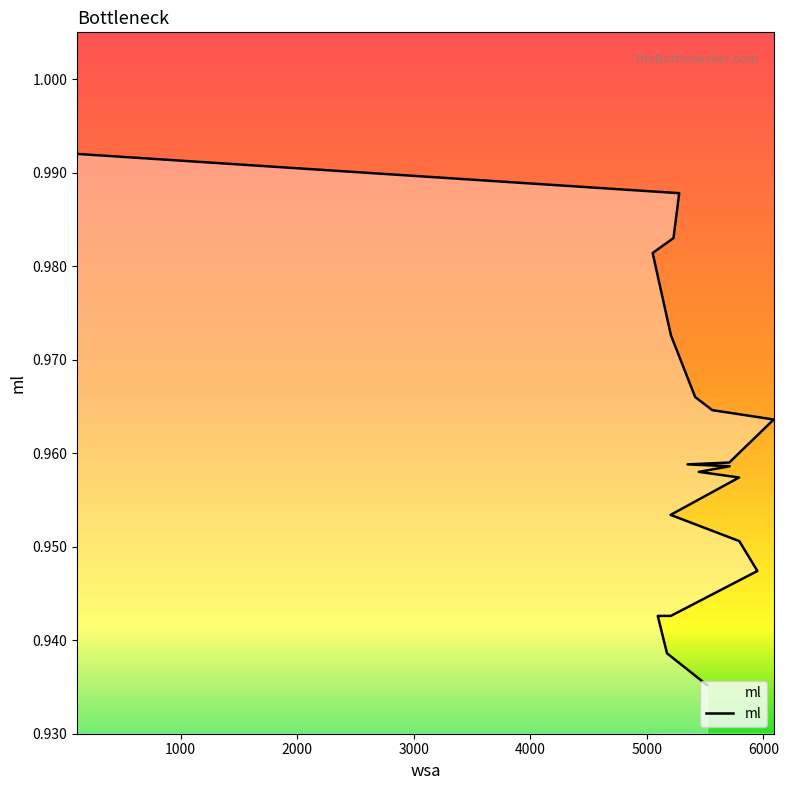

Rank the categories by value from lowest to highest.

5517, 5173, 5206, 5094, 5949, 5793, 5204, 5792, 5446, 5711, 5349, 5708, 6089, 5562, 5415, 5207, 5050, 5229, 5278, 111